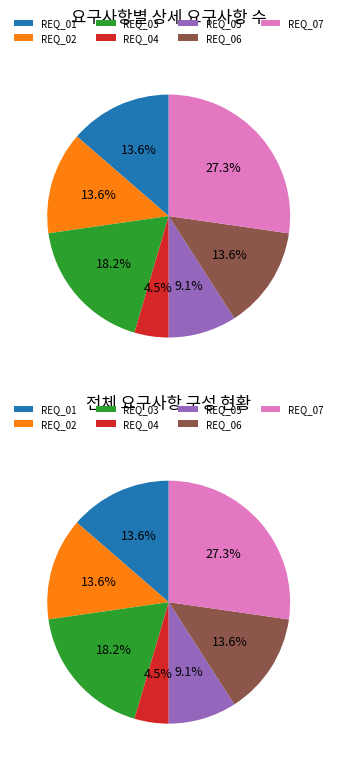

To the nearest percent, what is the average slice percentage?

14%